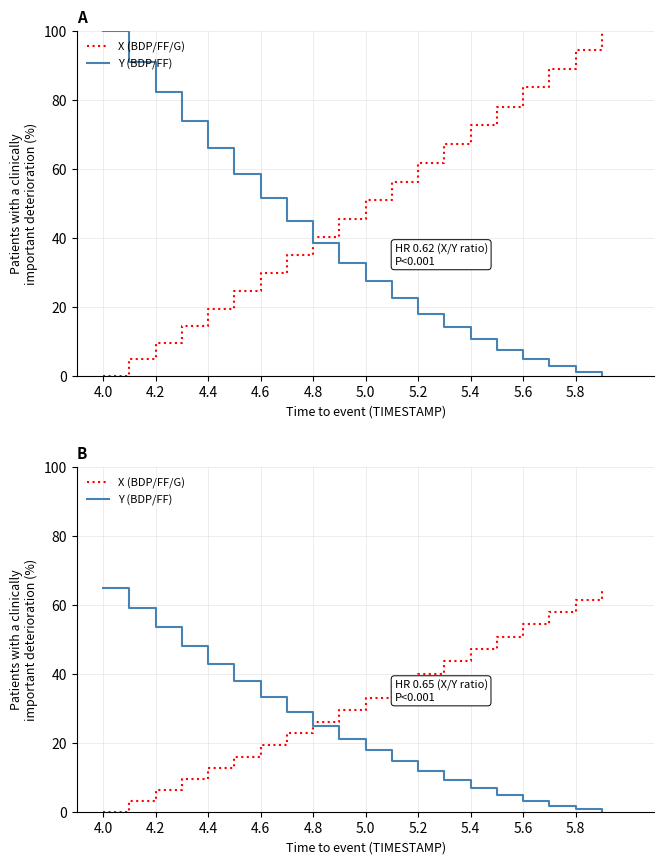

Does the chart display data point markers on the line(s)?

No